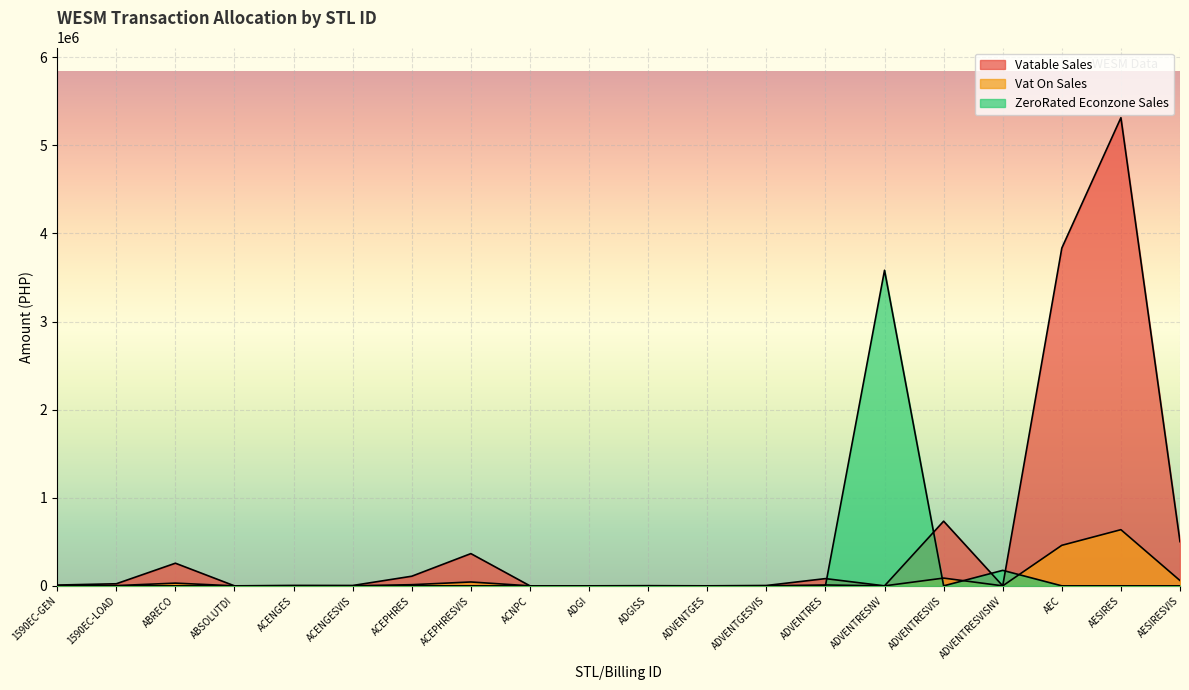

Reading left to right, list all the values displayed in this chart.

Vatable Sales: 1590EC-GEN=8984.4	1590EC-LOAD=23562.9	ABRECO=257013.1	ABSOLUTDI=2.5	ACENGES=4602.0	ACENGESVIS=3968.6	ACEPHRES=109272.8	ACEPHRESVIS=365963.9	ACNPC=0.0	ADGI=0.0	ADGISS=0.0	ADVENTGES=269.7	ADVENTGESVIS=3824.3	ADVENTRES=82150.4	ADVENTRESNV=0.0	ADVENTRESVIS=734069.3	ADVENTRESVISNV=0.0	AEC=3834270.2	AESIRES=5314175.8	AESIRESVIS=501697.7
Vat On Sales: 1590EC-GEN=1078.1	1590EC-LOAD=2827.5	ABRECO=30841.6	ABSOLUTDI=0.3	ACENGES=552.2	ACENGESVIS=476.2	ACEPHRES=13112.7	ACEPHRESVIS=43915.7	ACNPC=0.0	ADGI=0.0	ADGISS=0.0	ADVENTGES=32.4	ADVENTGESVIS=458.9	ADVENTRES=9858.0	ADVENTRESNV=0.0	ADVENTRESVIS=88088.3	ADVENTRESVISNV=0.0	AEC=460112.4	AESIRES=637701.1	AESIRESVIS=60203.7
ZeroRated Econzone Sales: 1590EC-GEN=0.0	1590EC-LOAD=0.0	ABRECO=0.0	ABSOLUTDI=0.0	ACENGES=0.0	ACENGESVIS=0.0	ACEPHRES=0.0	ACEPHRESVIS=0.0	ACNPC=4.6	ADGI=51.5	ADGISS=1998.4	ADVENTGES=0.0	ADVENTGESVIS=0.0	ADVENTRES=0.0	ADVENTRESNV=3582495.8	ADVENTRESVIS=0.0	ADVENTRESVISNV=175851.4	AEC=0.0	AESIRES=0.0	AESIRESVIS=0.0